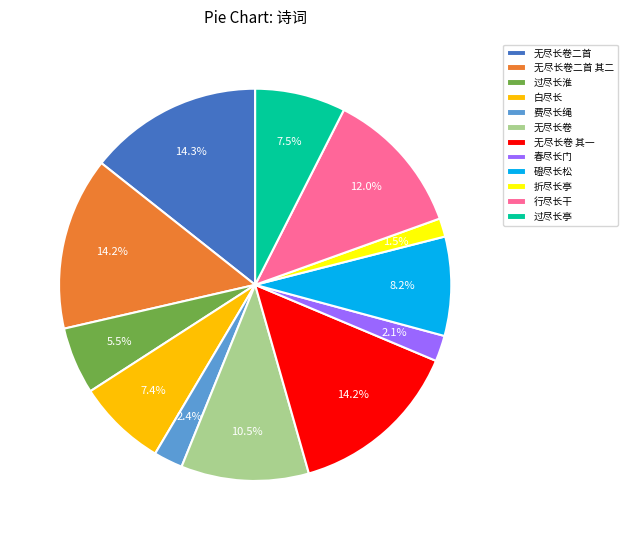

What is the total percentage of 折尽长亭 and 费尽长绳?

3.9%